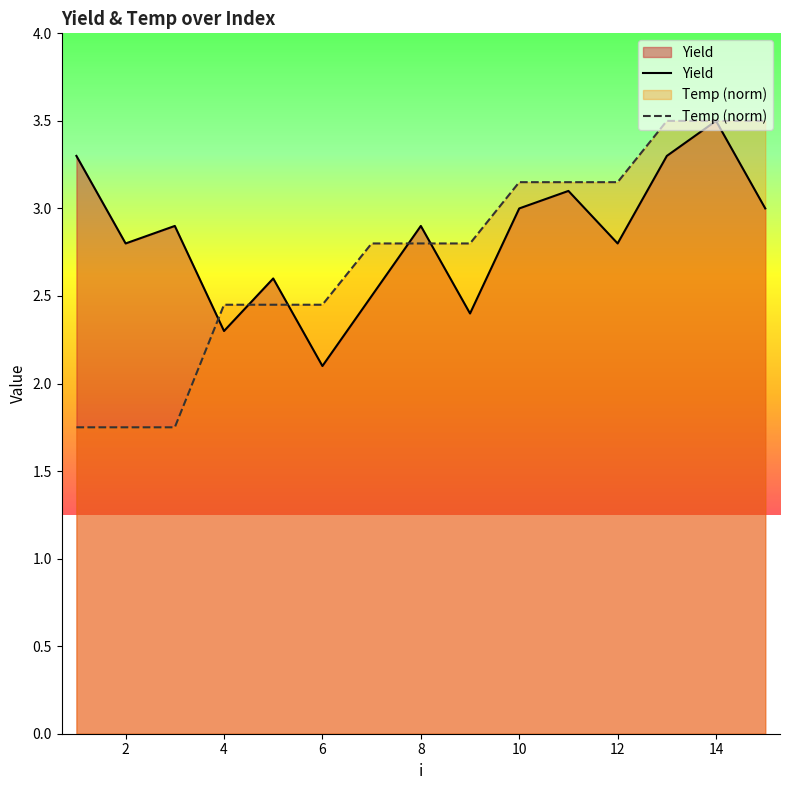

Which series has the largest range (max minus min)?

Temp (norm)